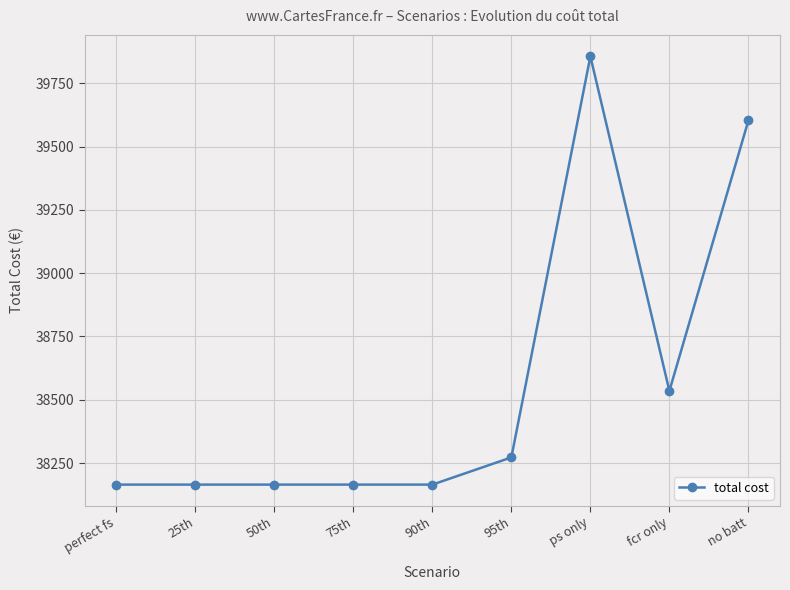

How many categories are shown in the chart?

9